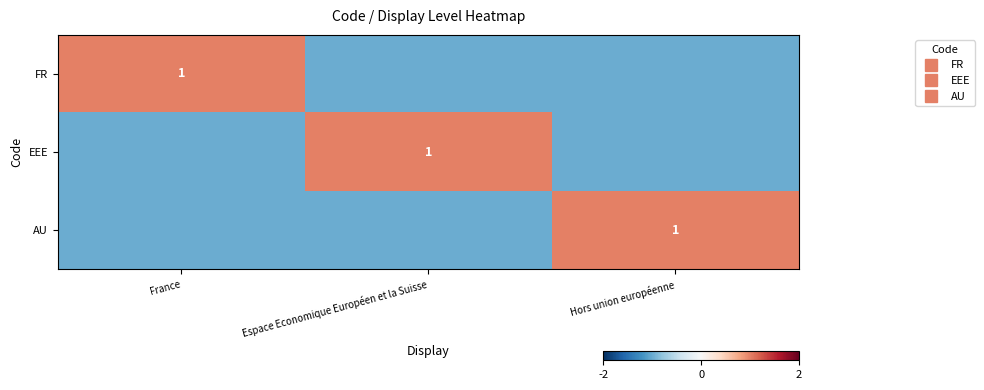

Is the value of AU at Espace Economique Européen et la Suisse greater than the value of EEE at Espace Economique Européen et la Suisse?

No